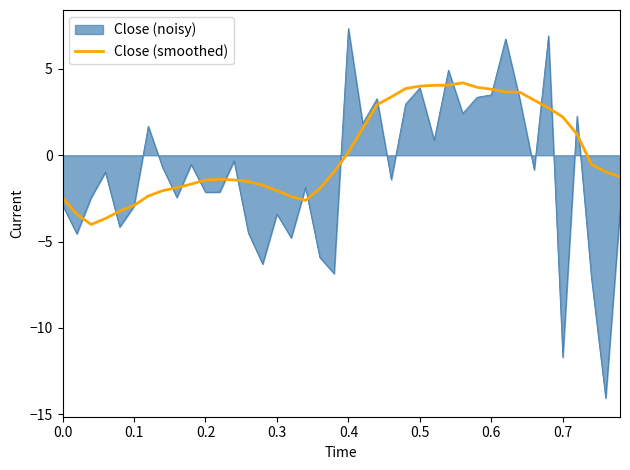

How many lines are shown in the chart?

2